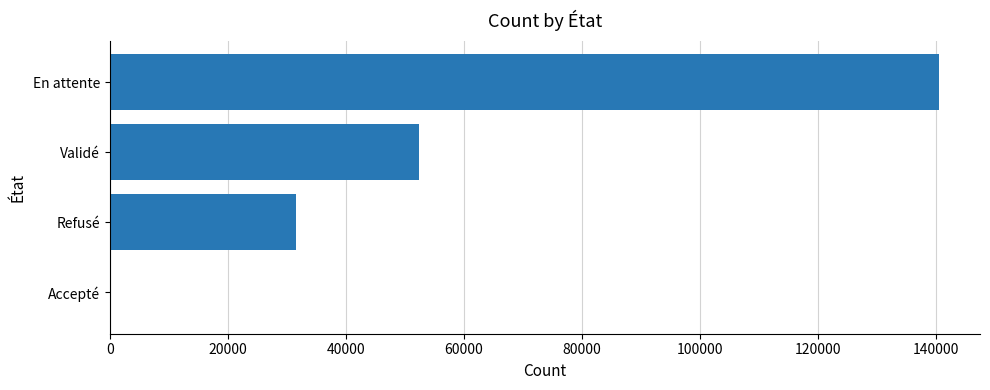

Which has a higher value, Refusé or Validé?

Validé